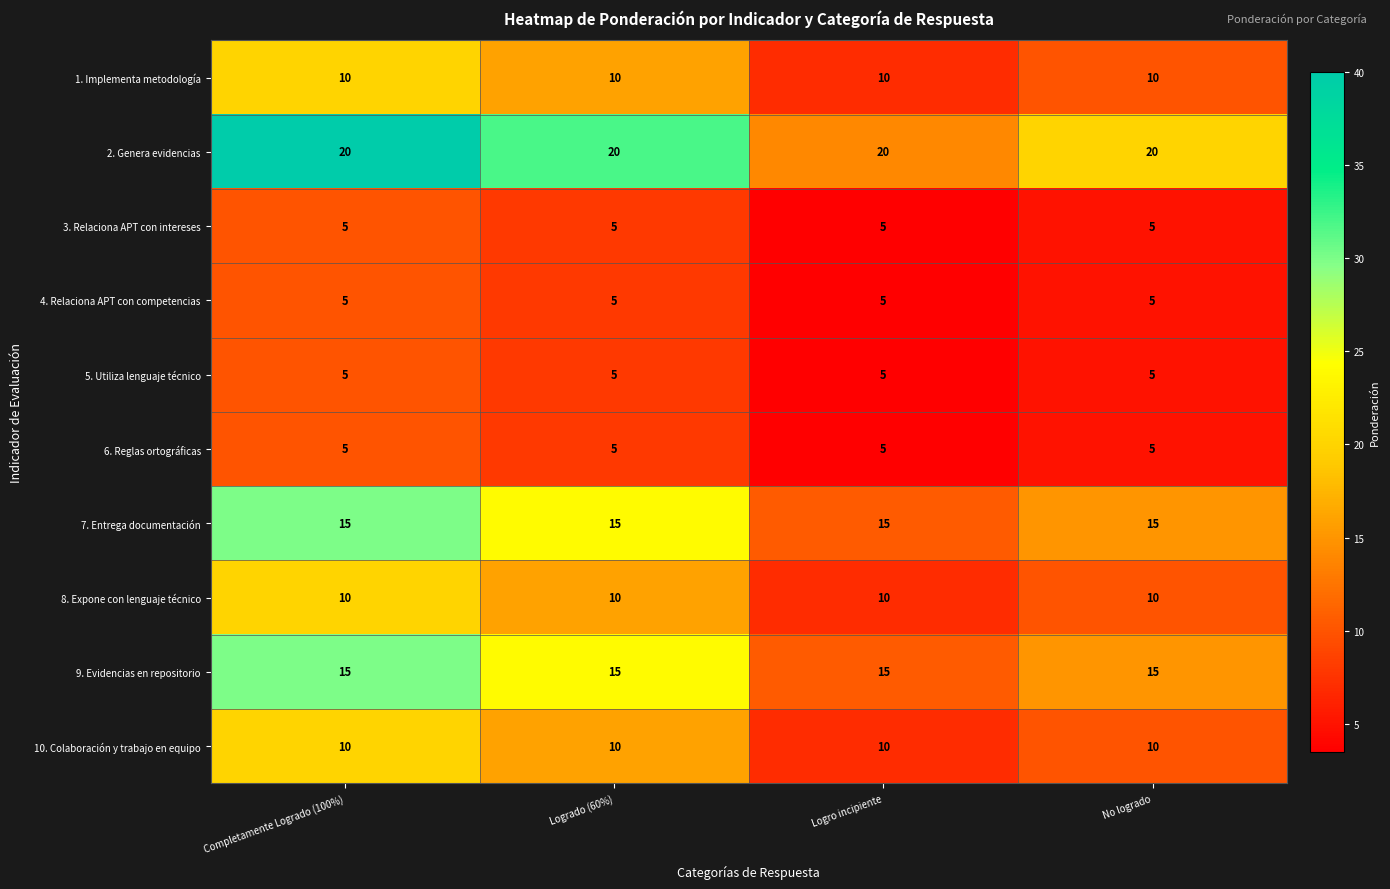

What is the total value across all series at Logrado (60%)?

100